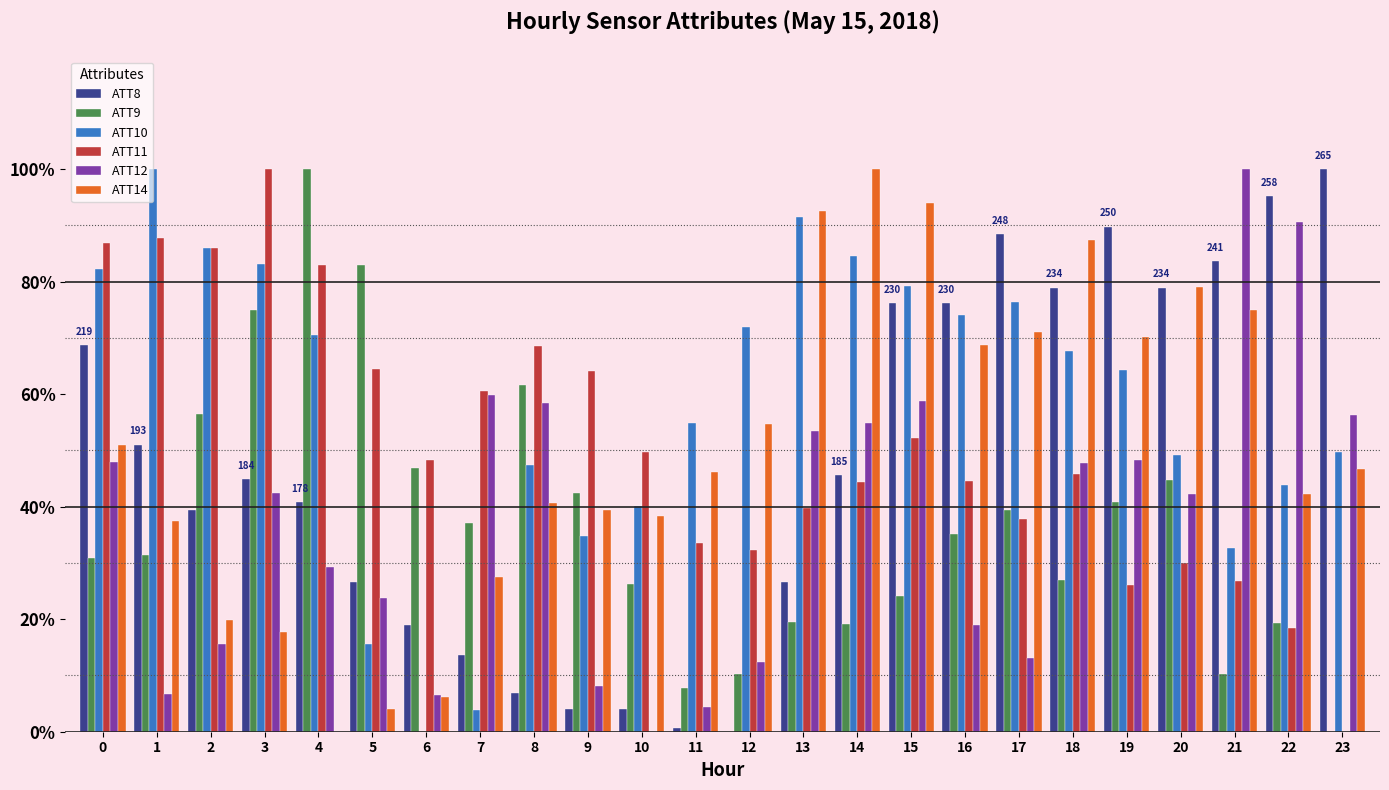

What is the sum of the ATT9 values at 23 and 12?

10.3